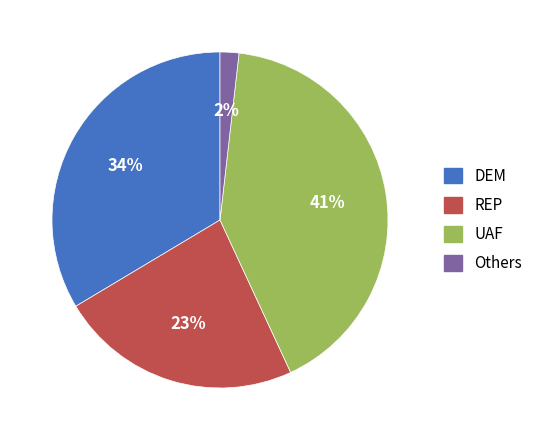

To the nearest percent, what is the difference between the largest and smallest slice percentages?

39%